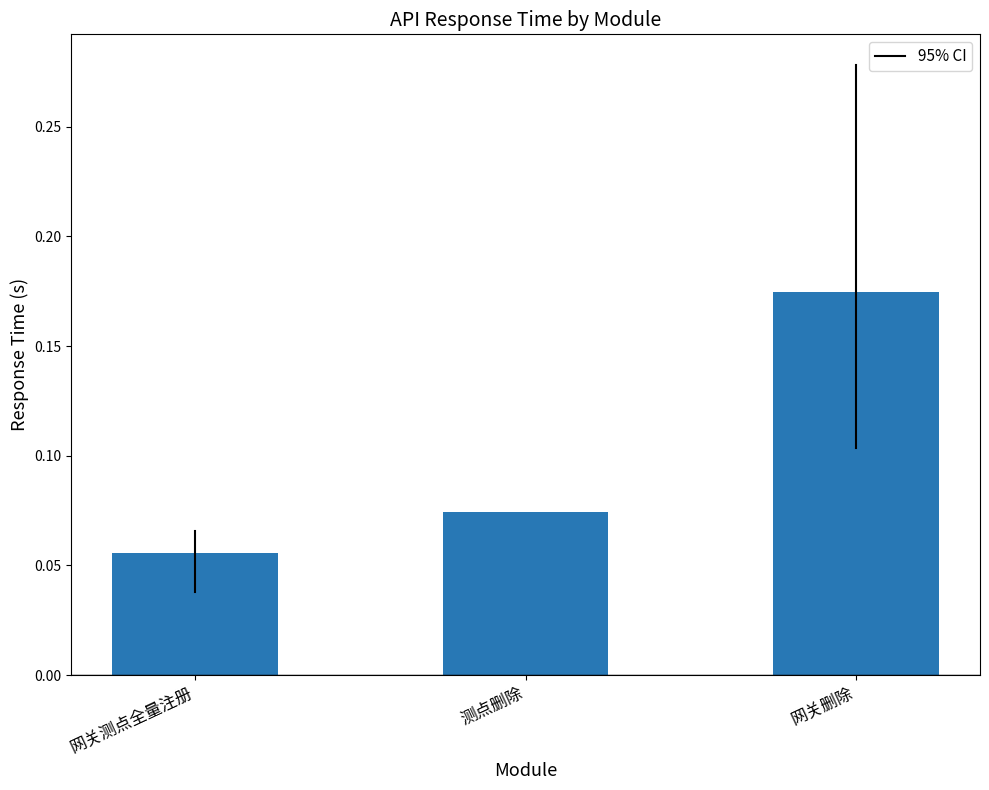

Is it true that the value at 网关删除 is 0.1?

False